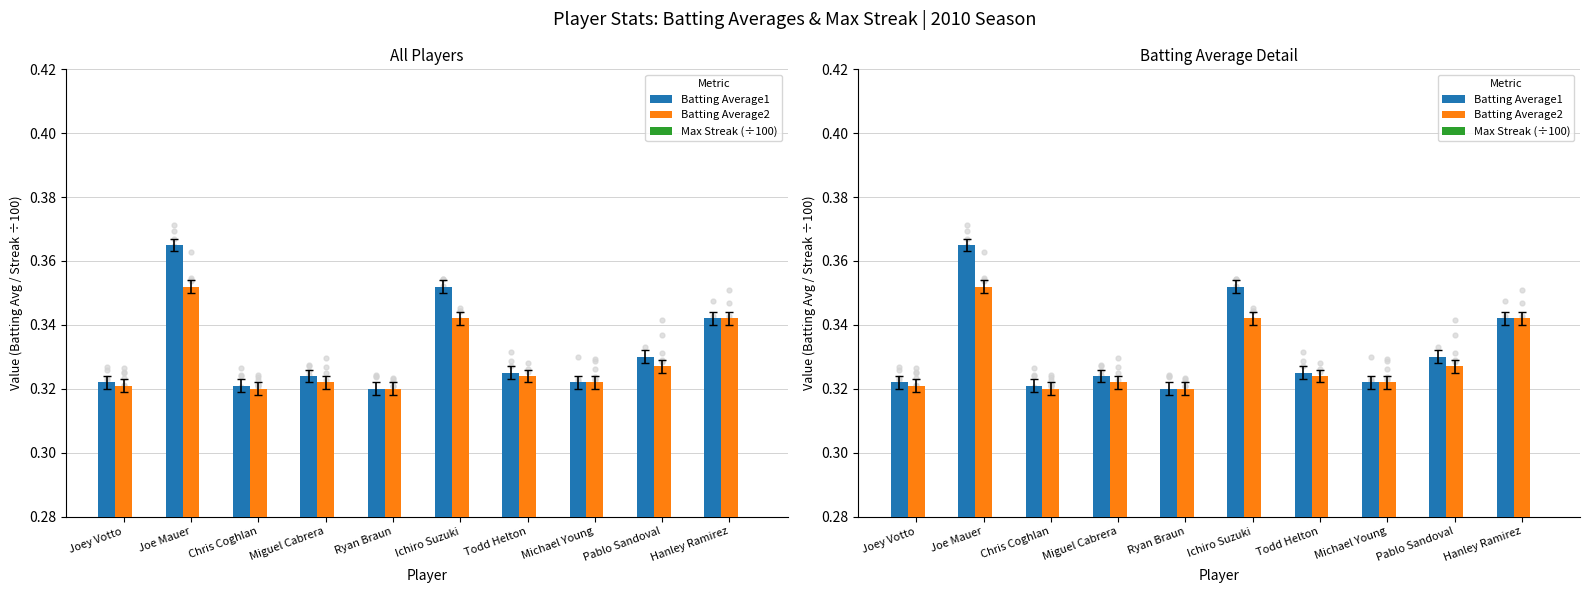

At how many categories does at least one series exceed 0?

10